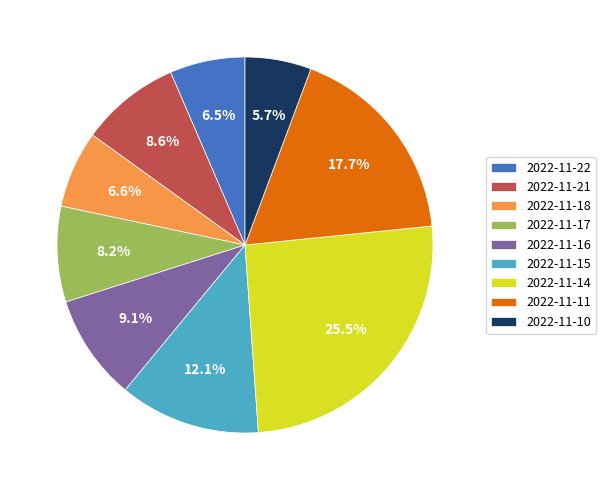

The 2022-11-21 slice represents 9% of the pie. True or false?

True